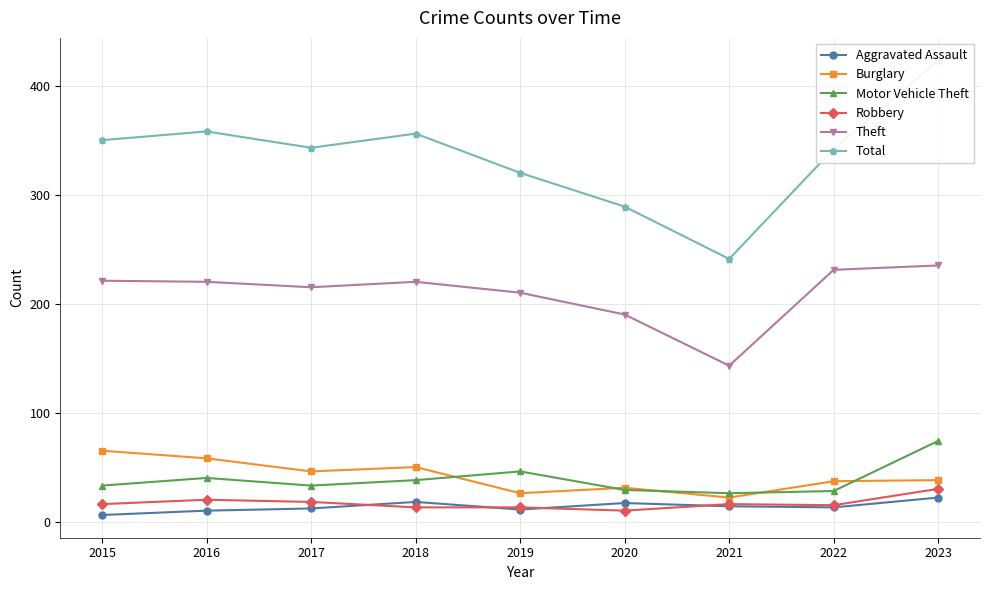

Rank the series by their maximum value, from highest to lowest.

Total, Theft, Motor Vehicle Theft, Burglary, Robbery, Aggravated Assault